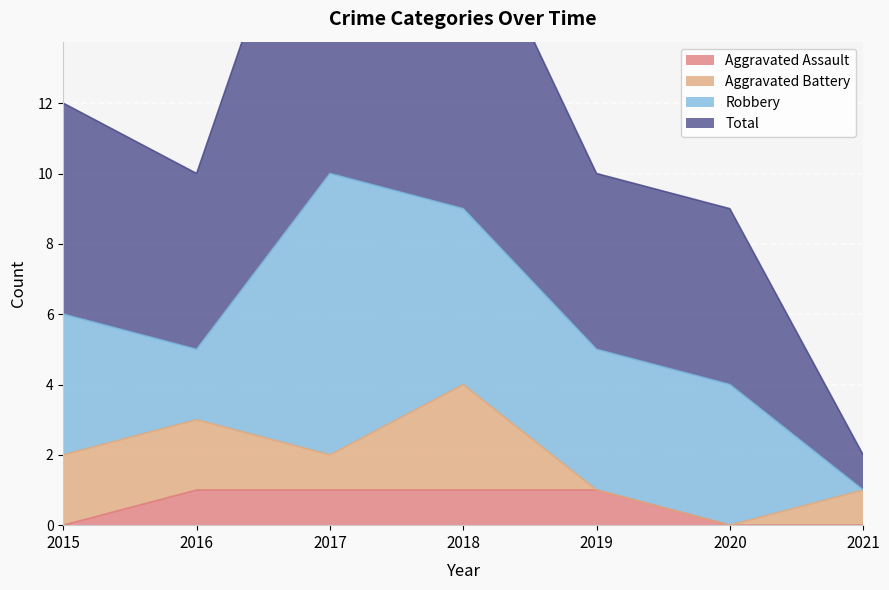

Which category has the highest value in the Aggravated Assault series?

2016